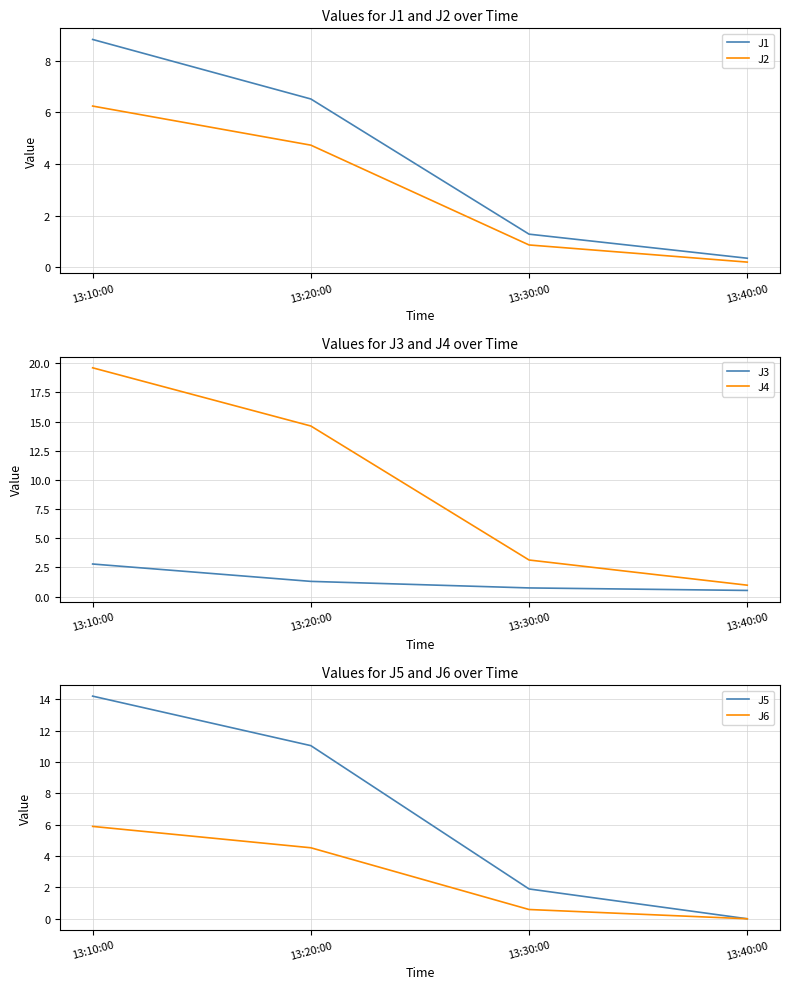

True or false: J6 has more than 1 interior local peaks.

False